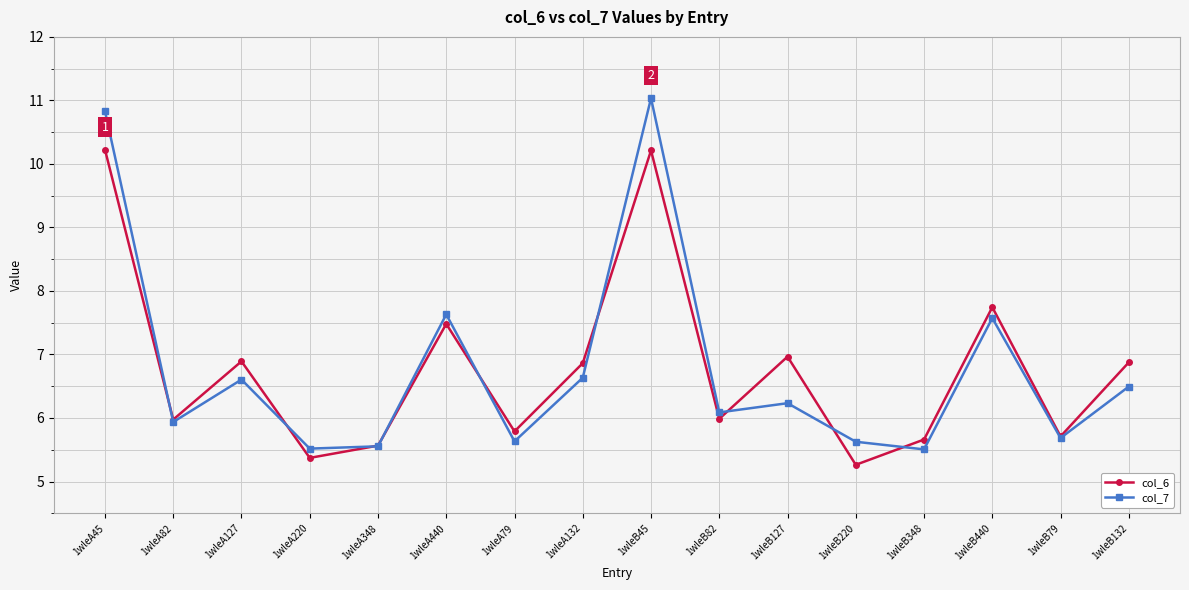

True or false: col_6 has more than 2 points higher than both neighbors.

True